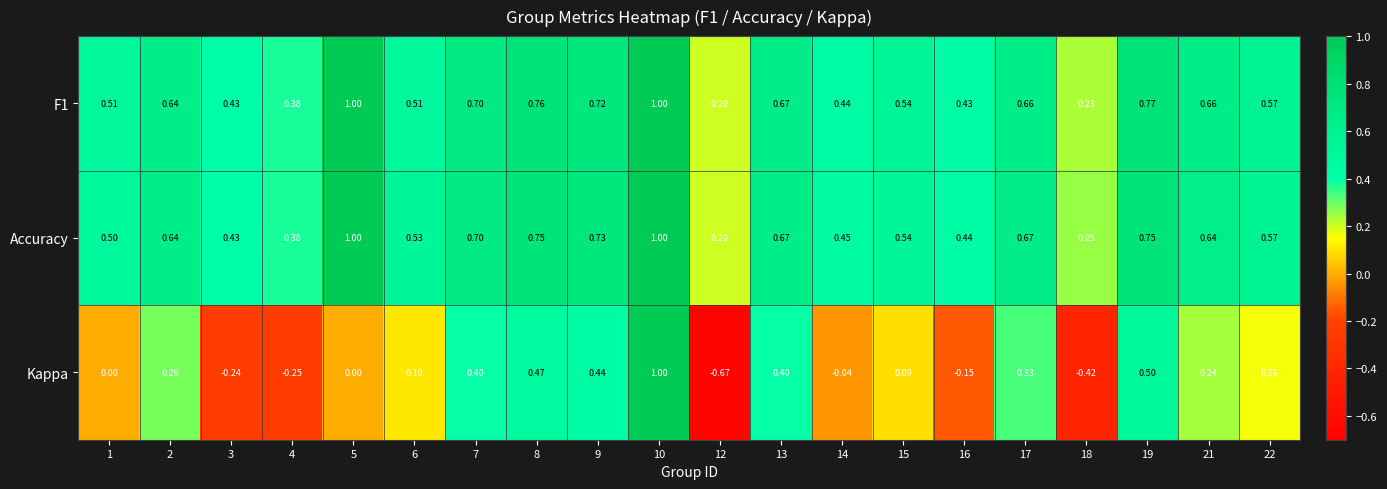

Which series has the widest spread of values?

Kappa